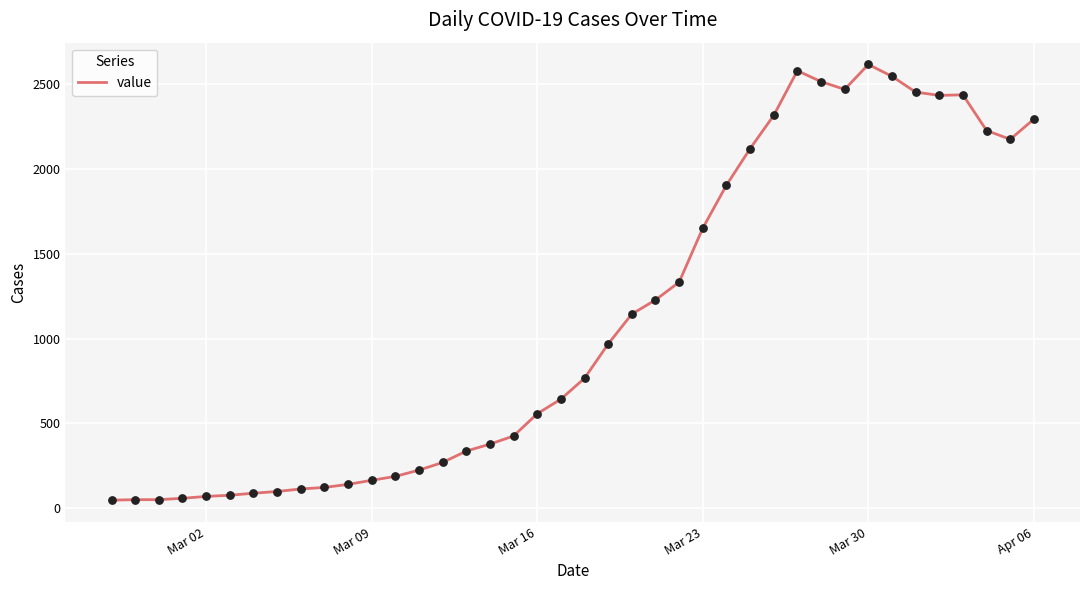

What is the difference between the maximum and minimum values?

2566